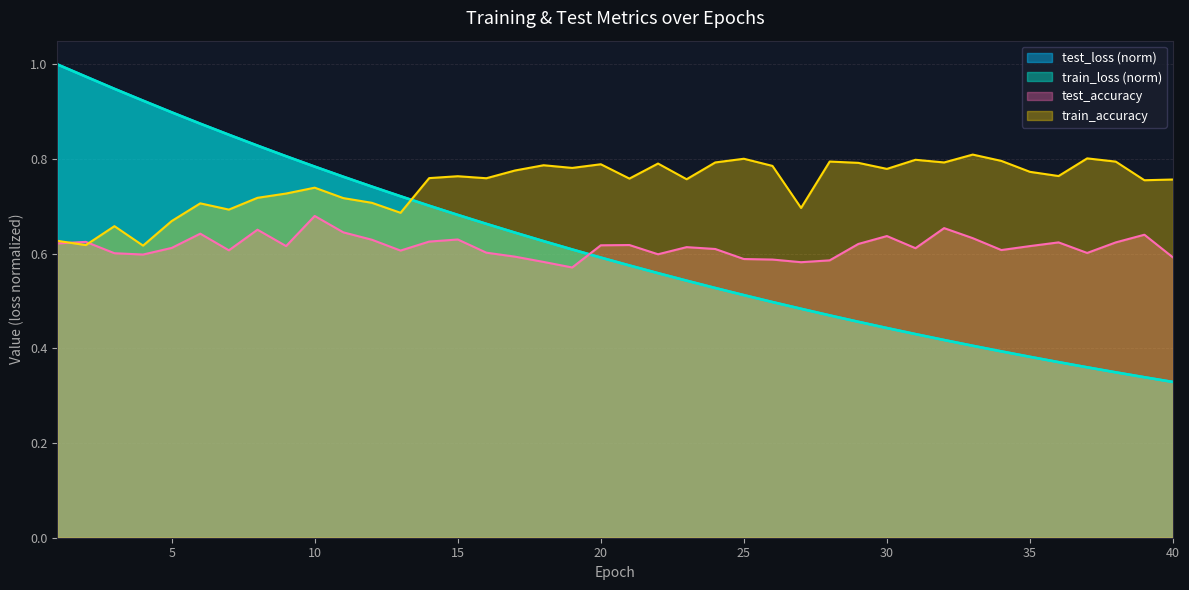

Count the number of data series in this chart.

4